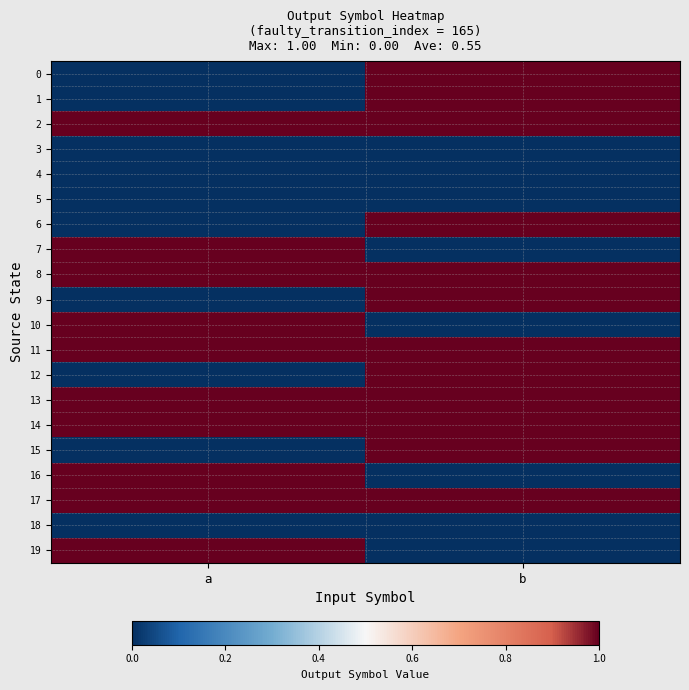

At how many categories does at least one series exceed 0?

2